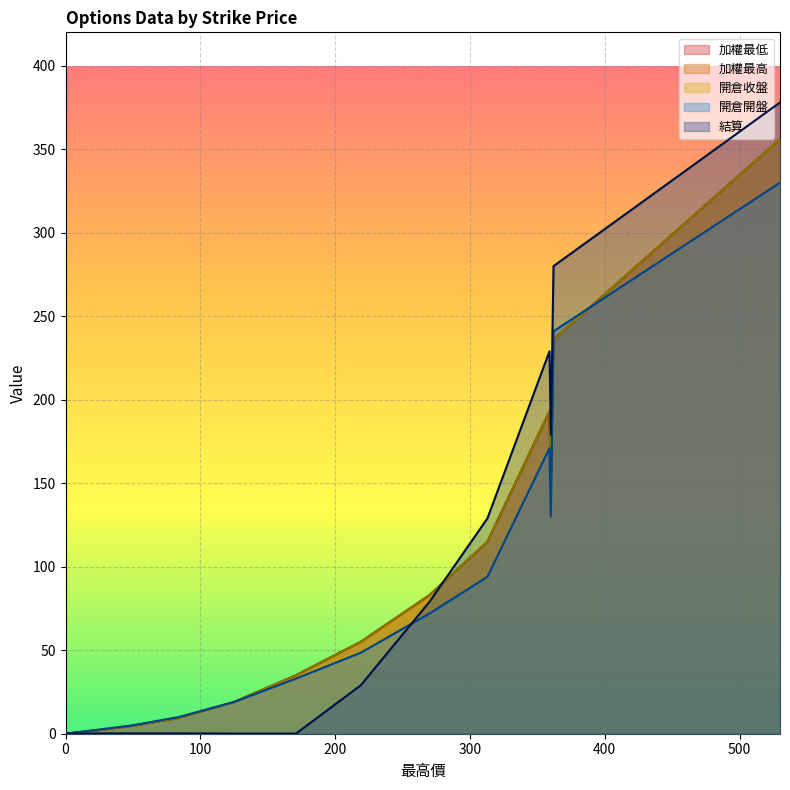

Which series ends up on top after the final intersection of 開倉開盤 and 結算?

結算